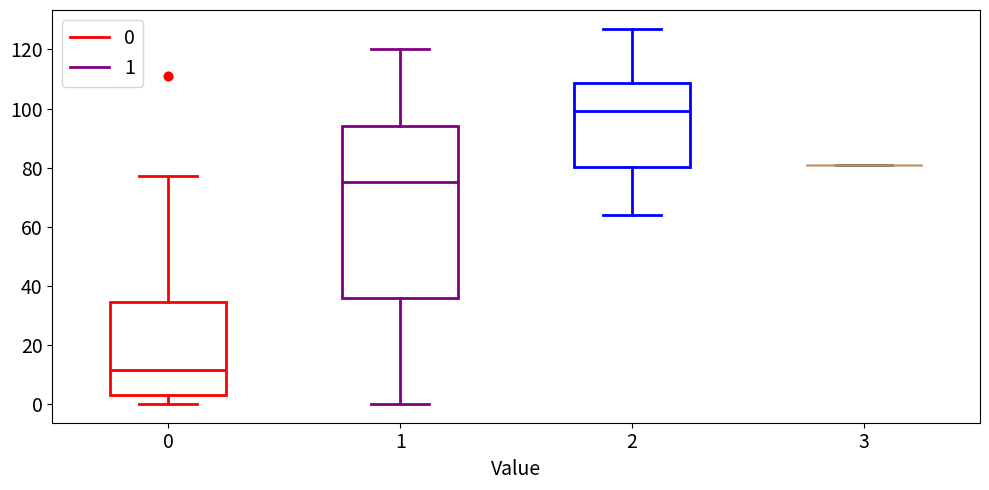

Reading left to right, transcribe this box plot: for each box, give where its median line is, the range the box spans, and where its two whiskers end, as read against the y-axis. The values are not printed on the chart, so give them approximately, as read against the axis.

0: median 12, box 4 to 34, whiskers 0 to 78
1: median 76, box 36 to 94, whiskers 0 to 120
2: median 100, box 80 to 108, whiskers 64 to 128
3: box collapsed to a line at 82, whiskers 82 to 82